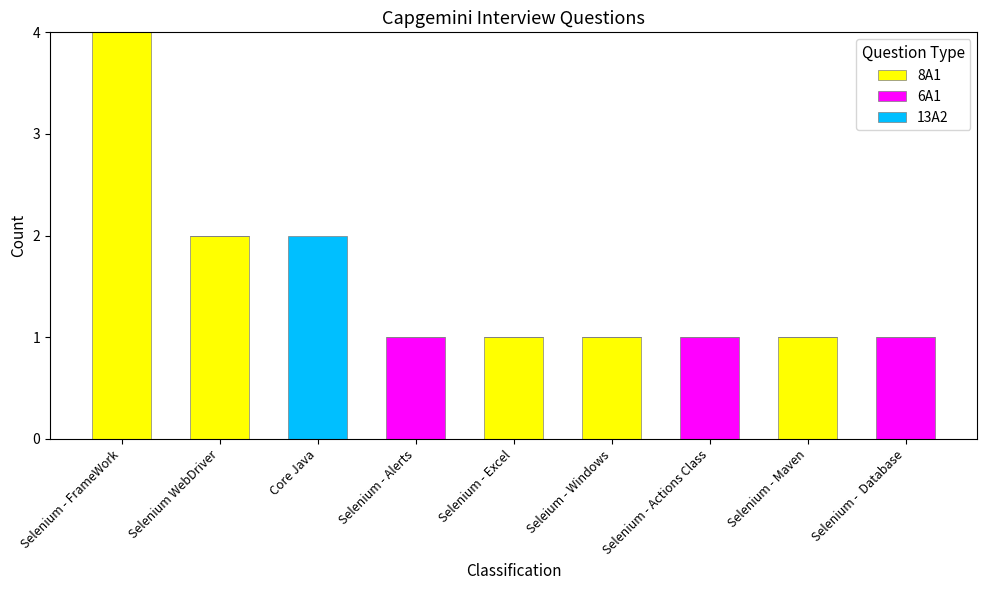

Reading left to right, list the values for the 8A1 series.

Selenium - FrameWork=4	Selenium WebDriver=2	Core Java=0	Selenium - Alerts=0	Selenium - Excel=1	Seleium - Windows=1	Selenium - Actions Class=0	Selenium - Maven=1	Selenium -  Database=0